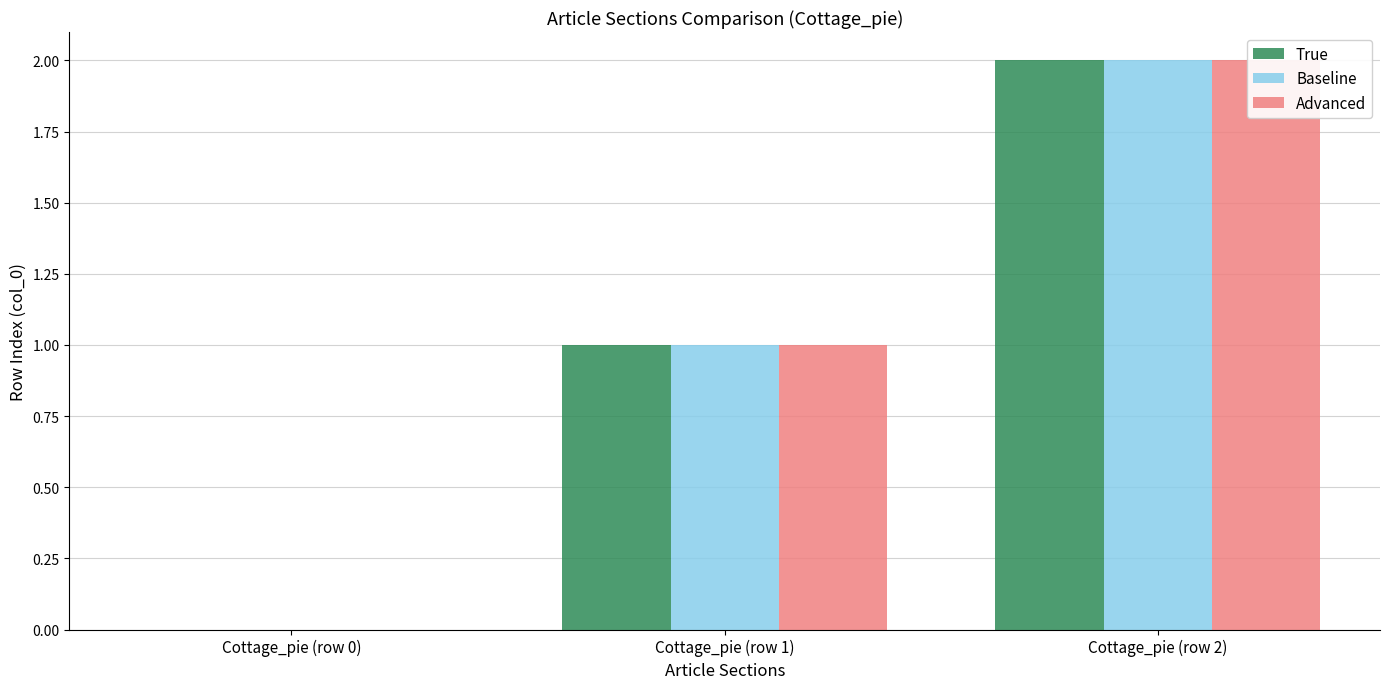

What is the total value across all series at Cottage_pie (row 2)?

6